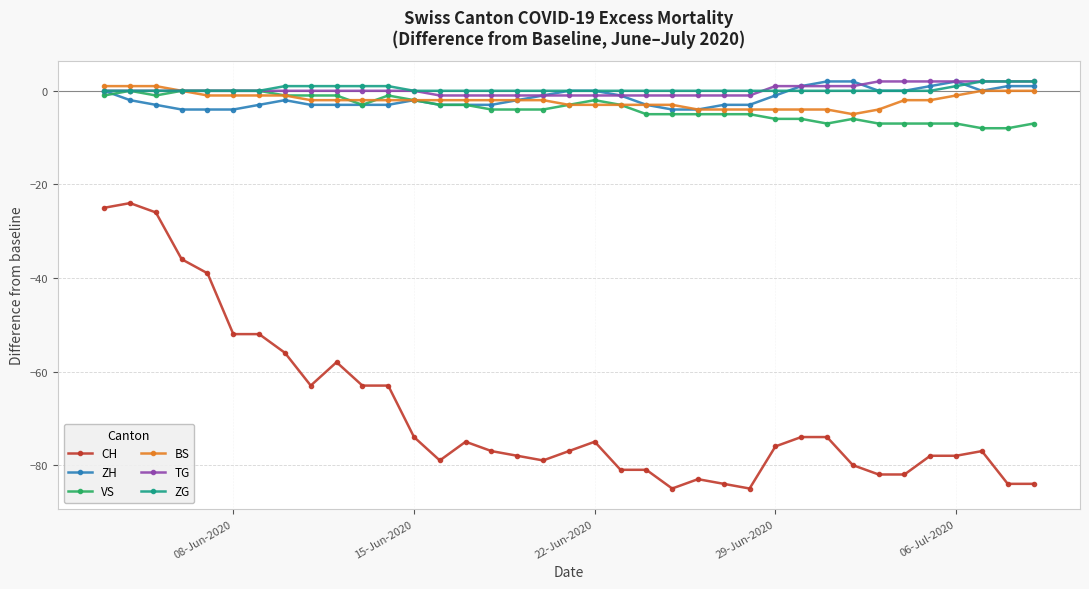

What is the value of the ZH point at the 22nd from the left?

-3